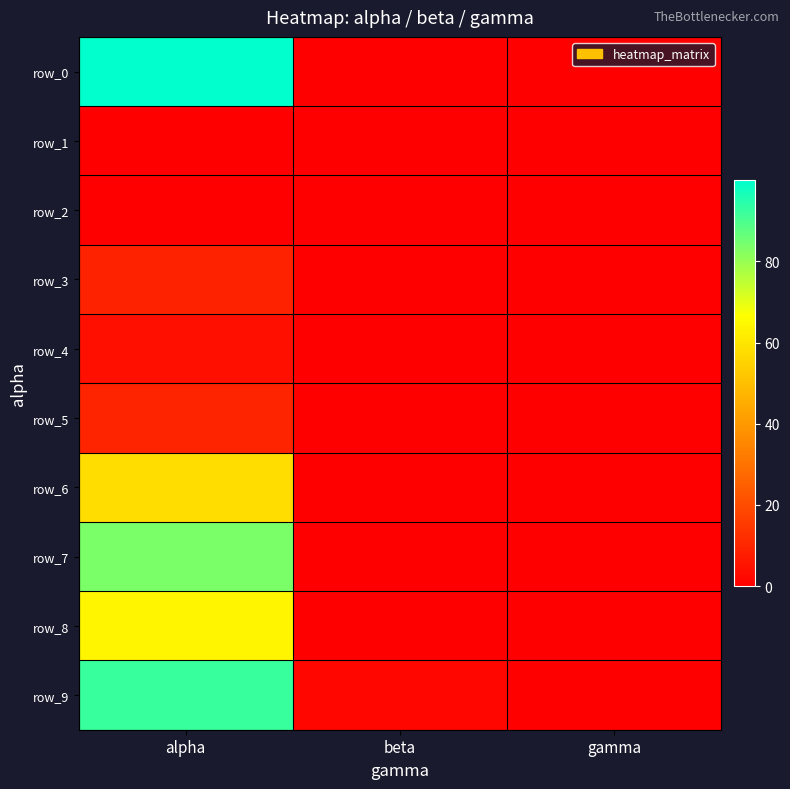

How many series are shown in this chart?

10